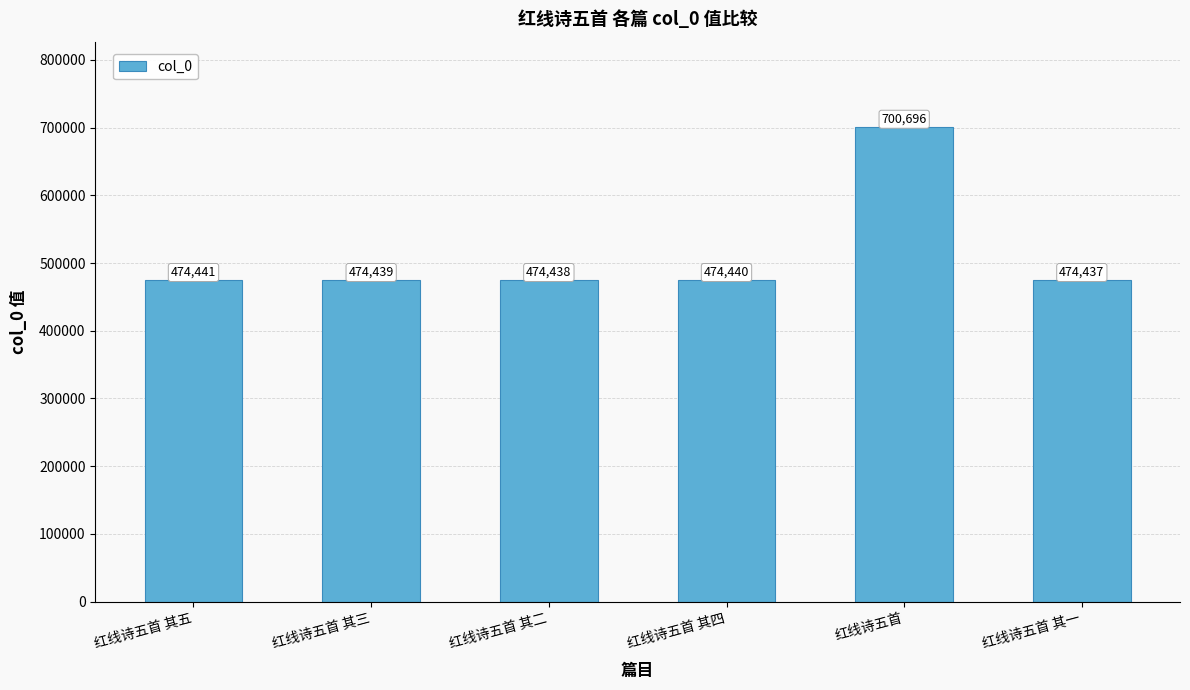

Which label corresponds to the largest value in the chart?

红线诗五首